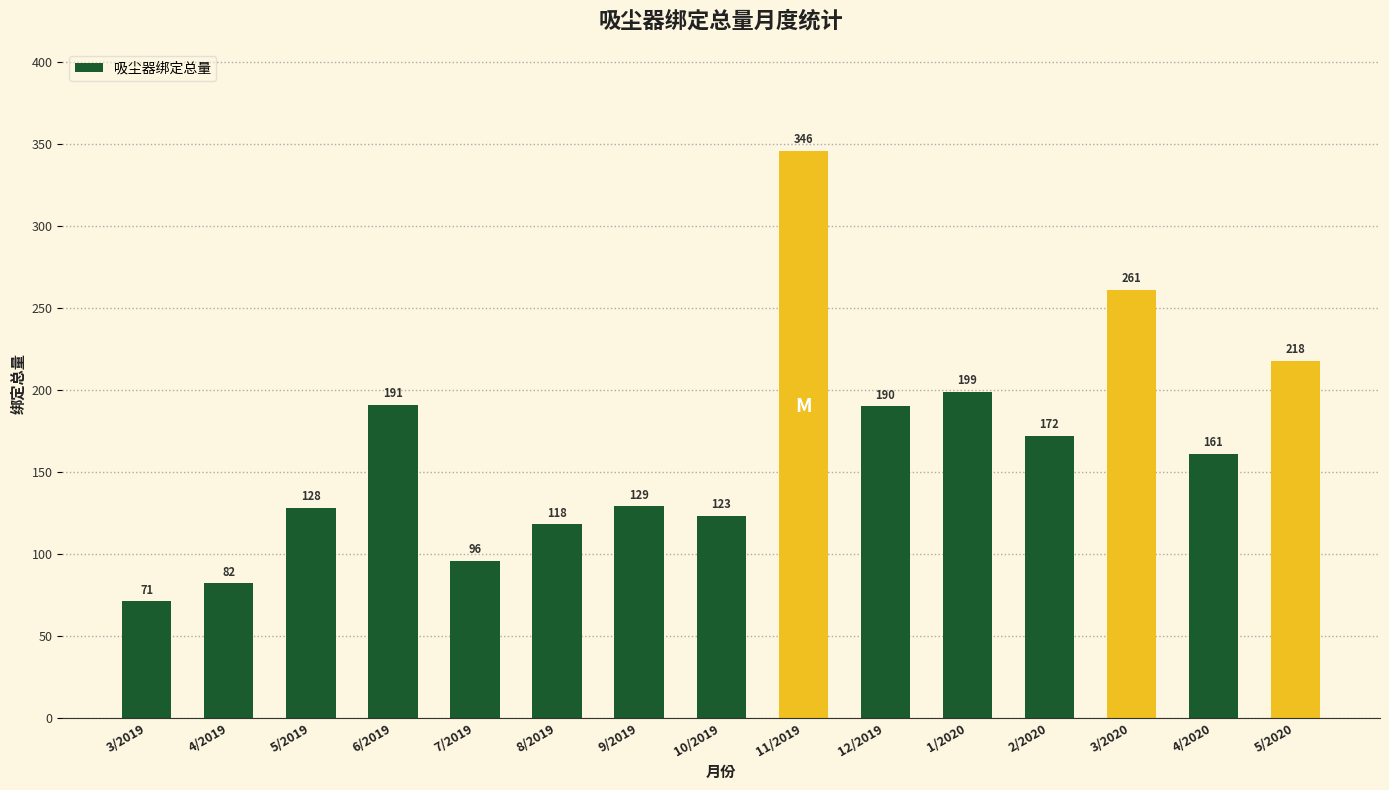

Rank the categories by value from lowest to highest.

3/2019, 4/2019, 7/2019, 8/2019, 10/2019, 5/2019, 9/2019, 4/2020, 2/2020, 12/2019, 6/2019, 1/2020, 5/2020, 3/2020, 11/2019